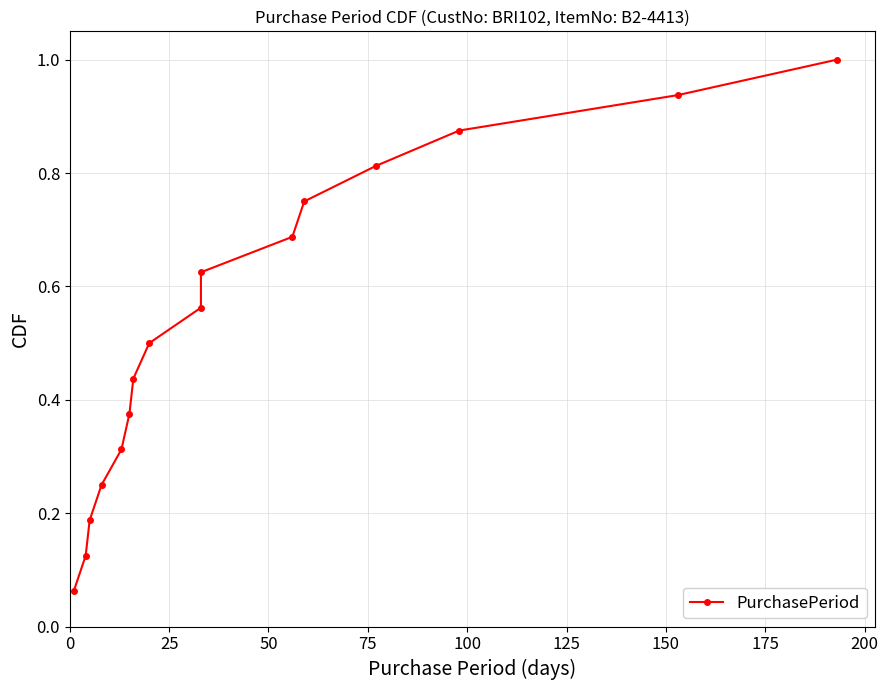

Is this an area chart (filled region under the line)?

No